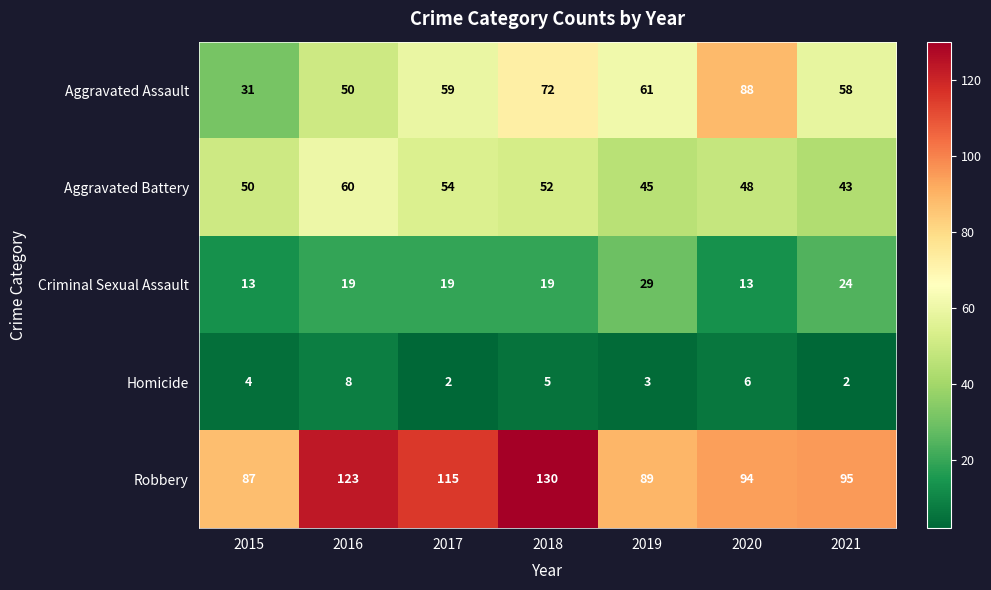

At which label is Aggravated Battery closest to 51?

2015